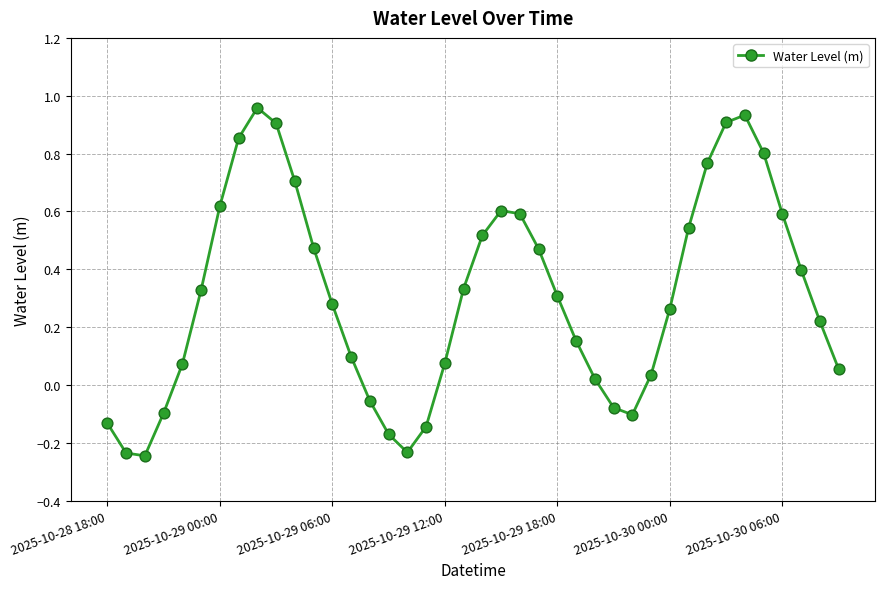

What is the difference between the maximum and minimum values?

1.2